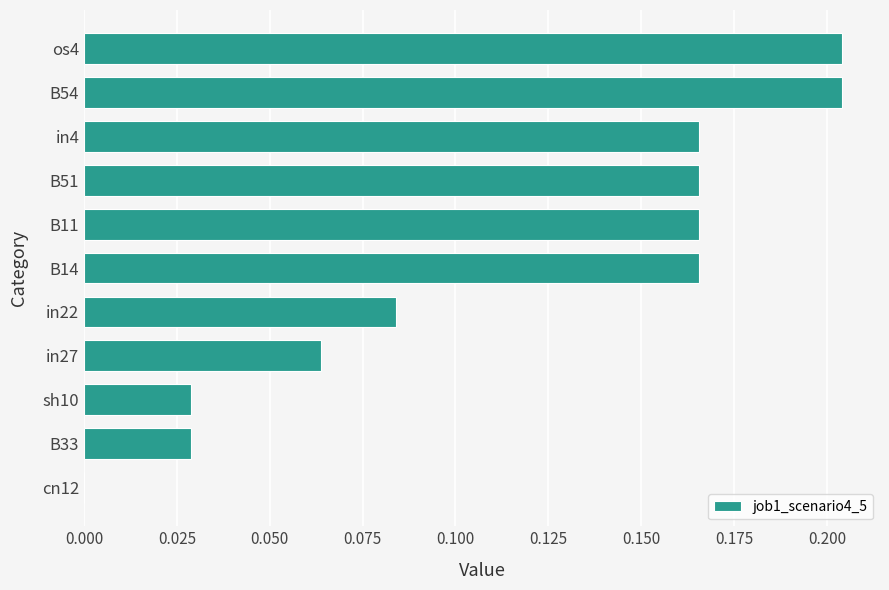

Count the number of values greater than 0.

10